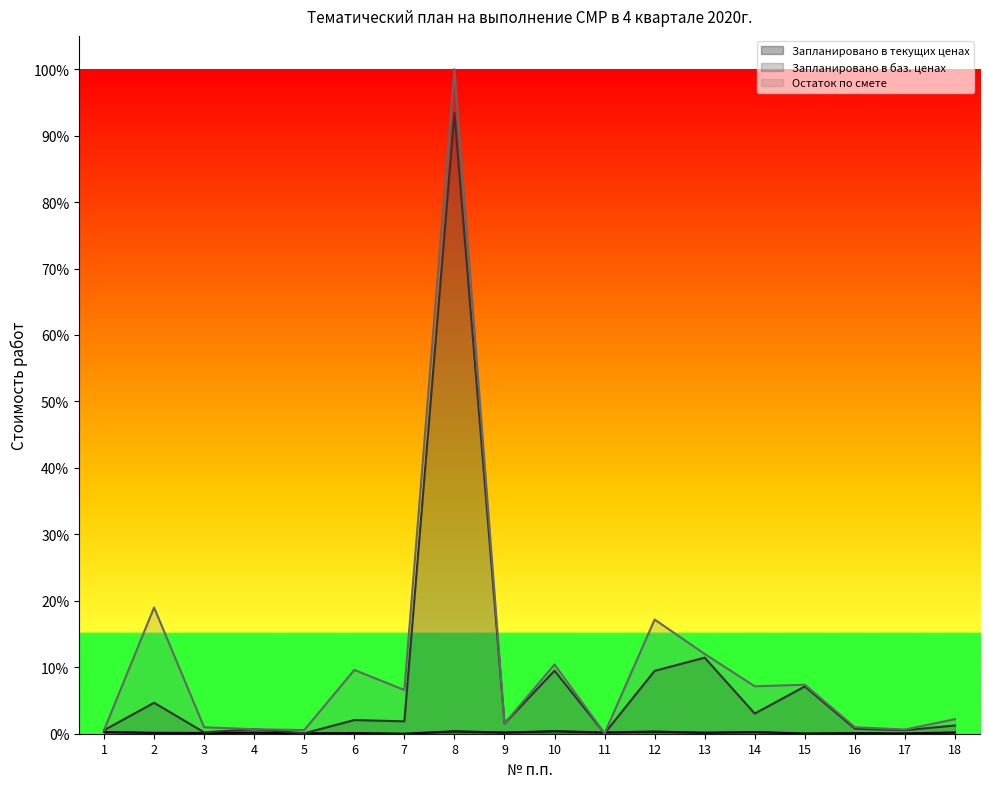

Does the chart have visible grid lines?

No